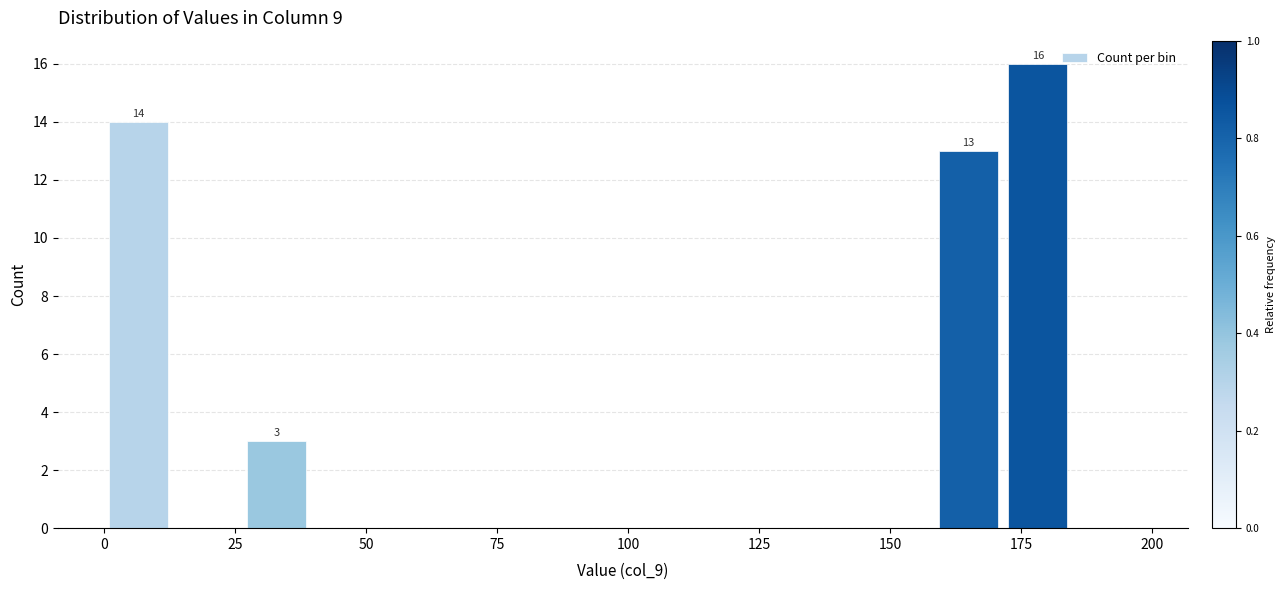

Read against the x-axis, roughly where is the centre of the tallest bar?

180